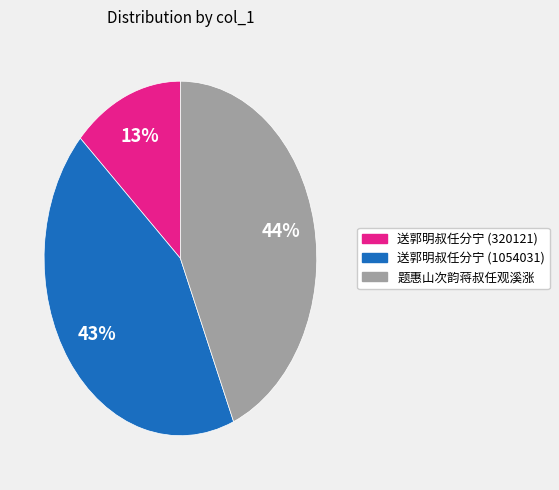

True or false: 送郭明叔任分宁 (1054031) accounts for 43% of the total.

True